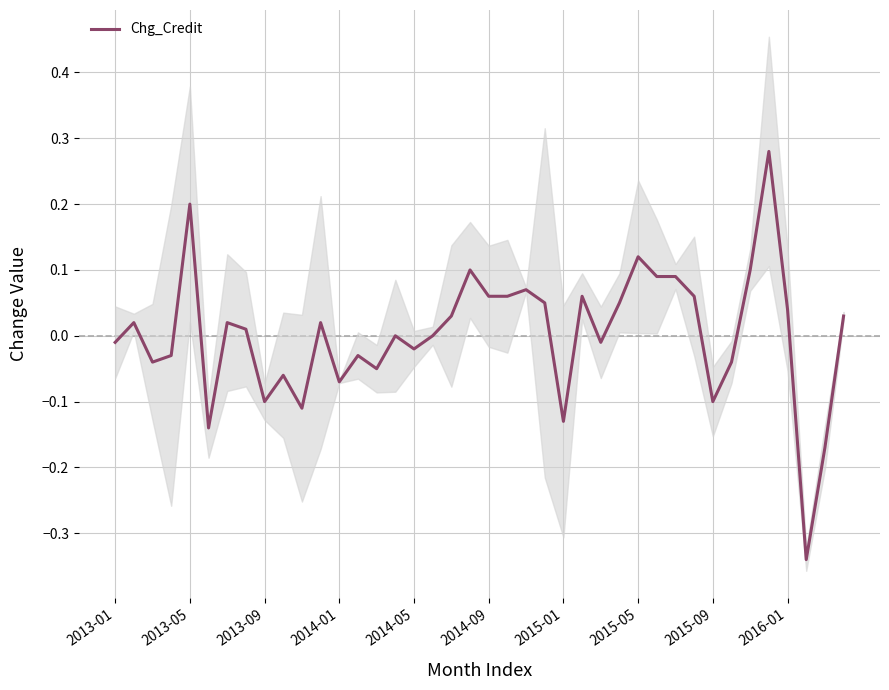

At which category does the chart reach its minimum across all series?

37